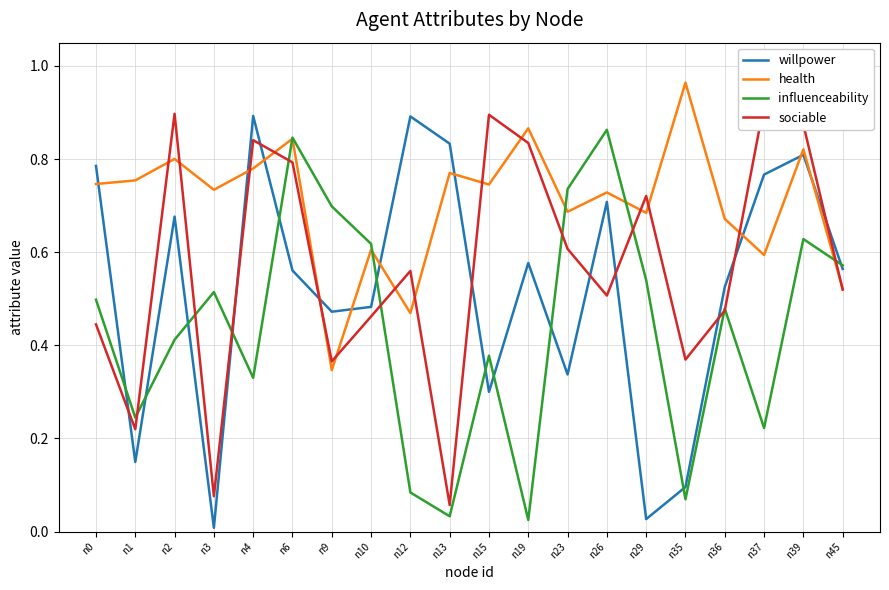

Between n2 and n36, which series saw the biggest shift?

sociable